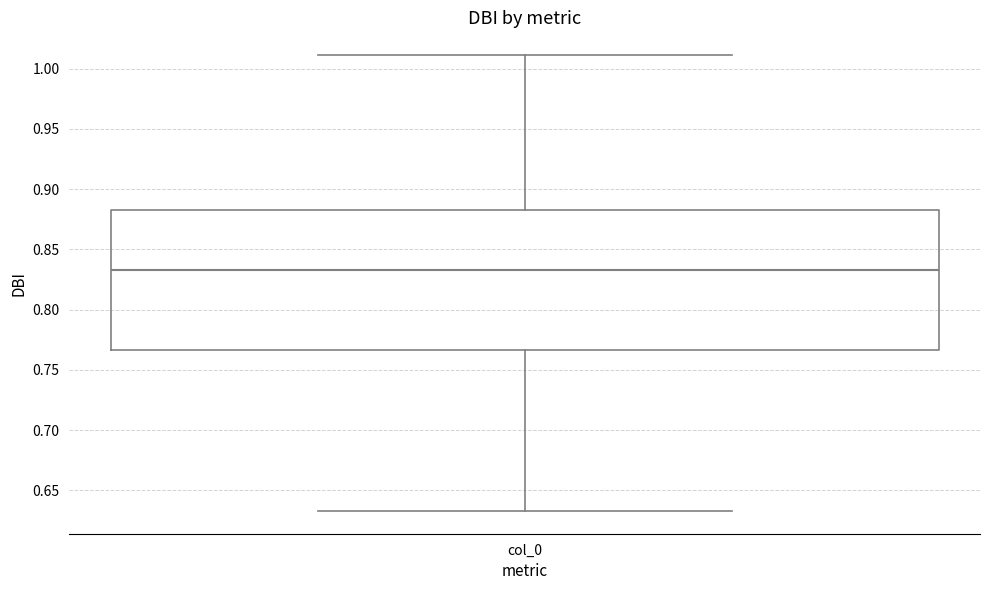

Where does the upper whisker of the box for col_0 end on the y-axis? The values are not printed on the chart, so give them approximately, as read against the axis.

1.010